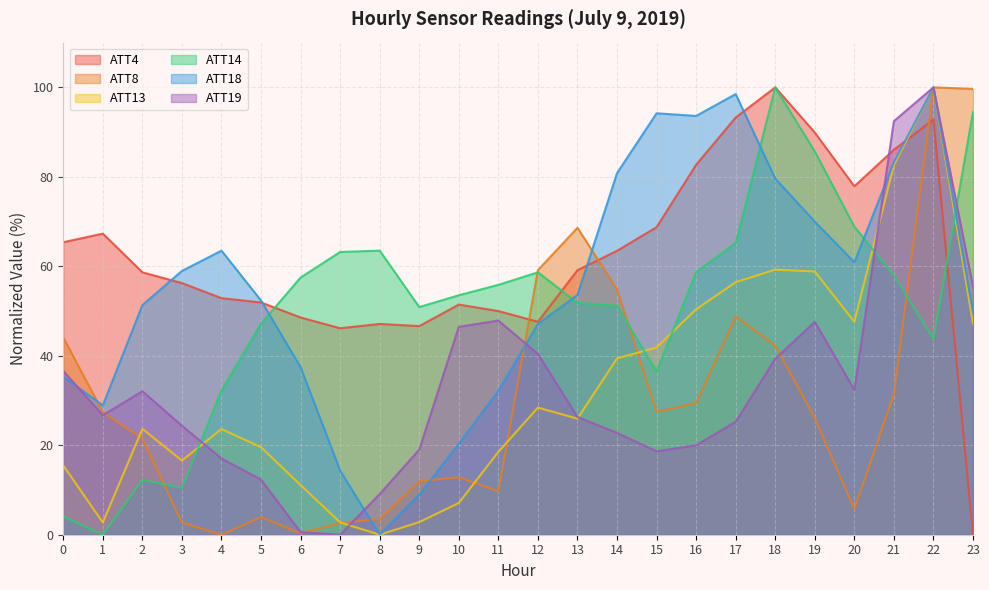

What is the difference between the maximum and minimum values in the ATT13 series?

100.0